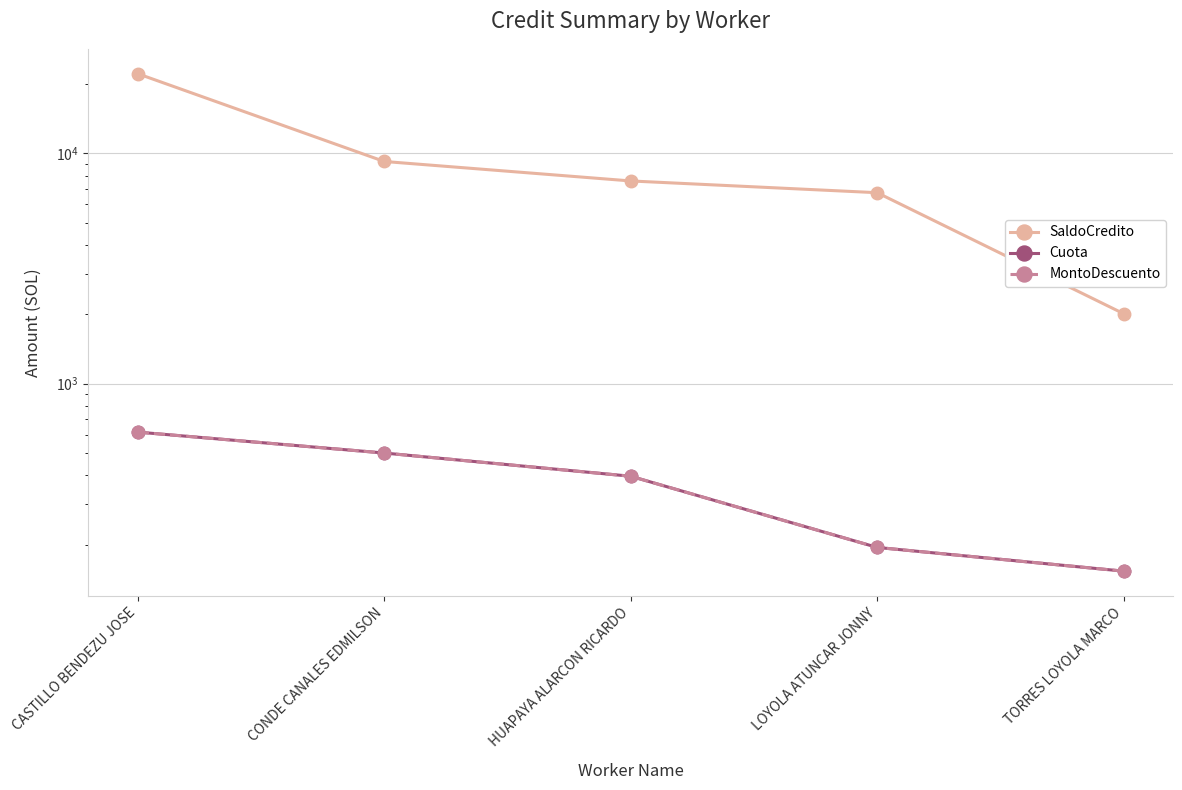

Where is SaldoCredito nearest to the value 12072?

CONDE CANALES EDMILSON